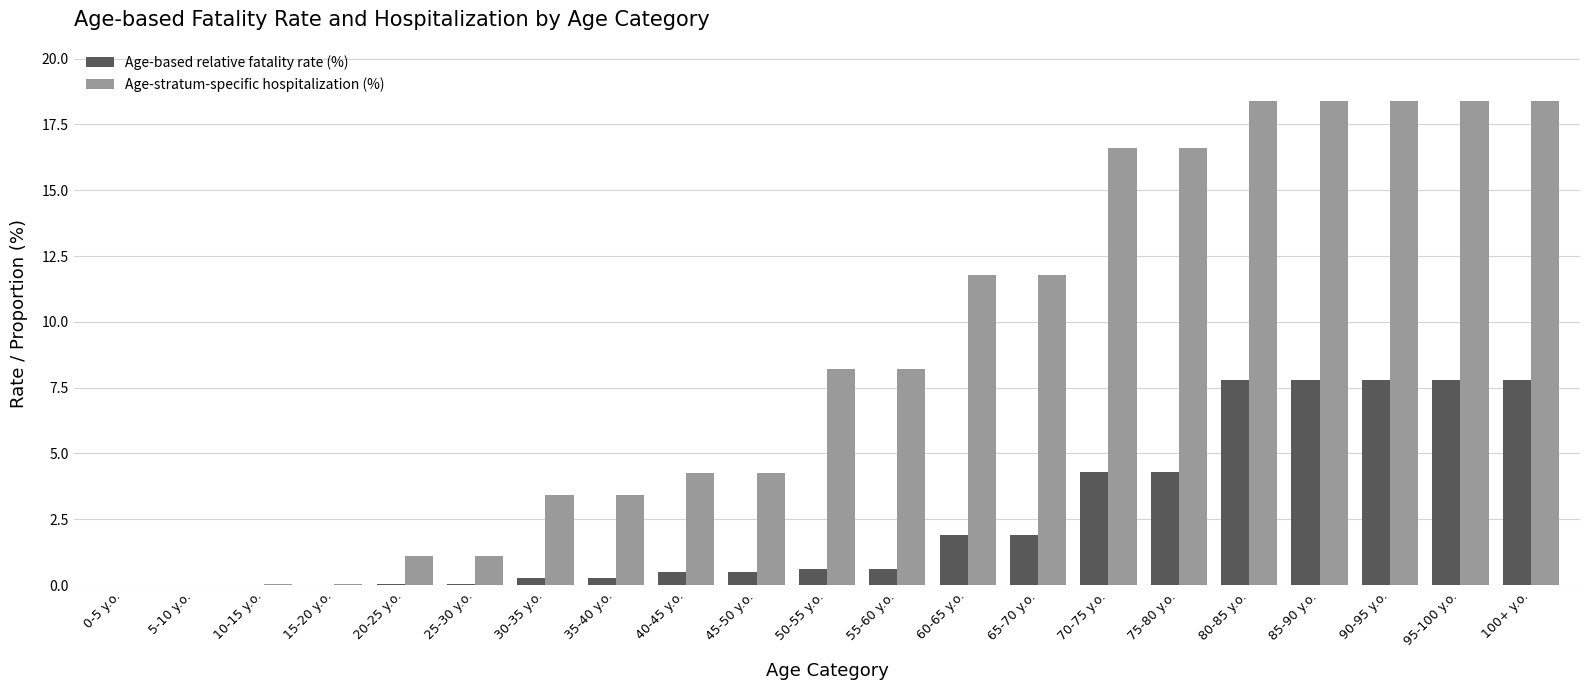

Which series has the largest total across all categories?

Age-stratum-specific hospitalization (%)